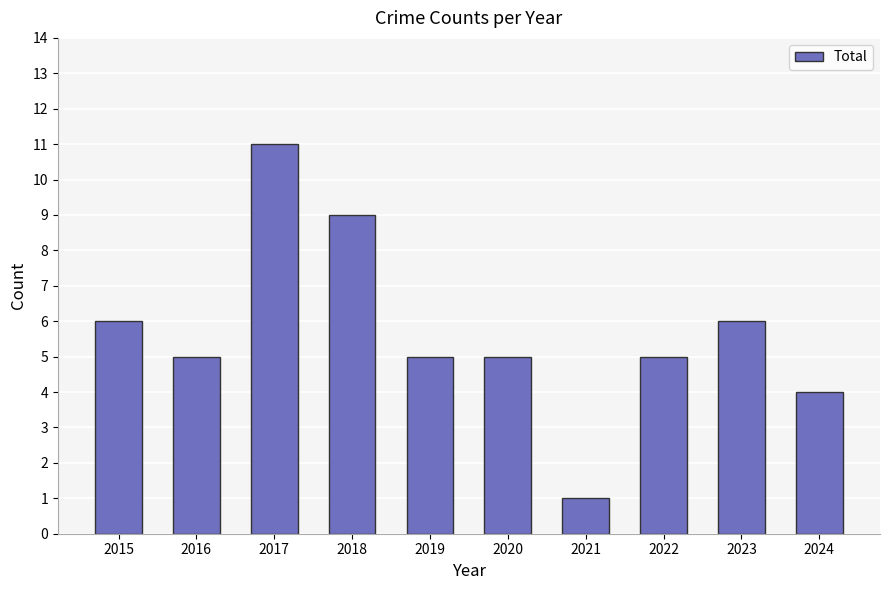

Read the value at 2019.

5